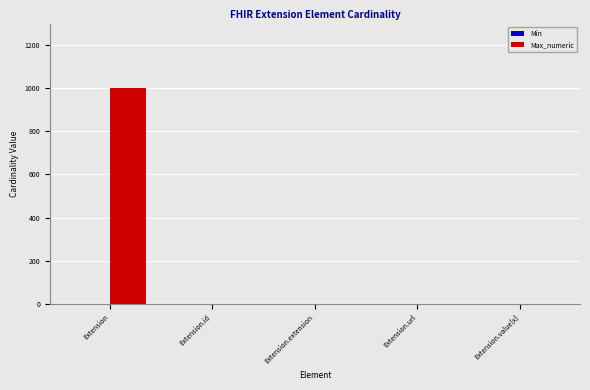

Which category has the highest value in the Max_numeric series?

Extension